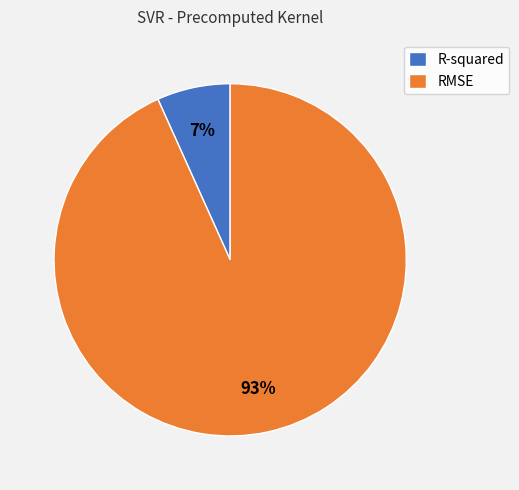

Do R-squared and RMSE together represent more than half of the pie?

Yes